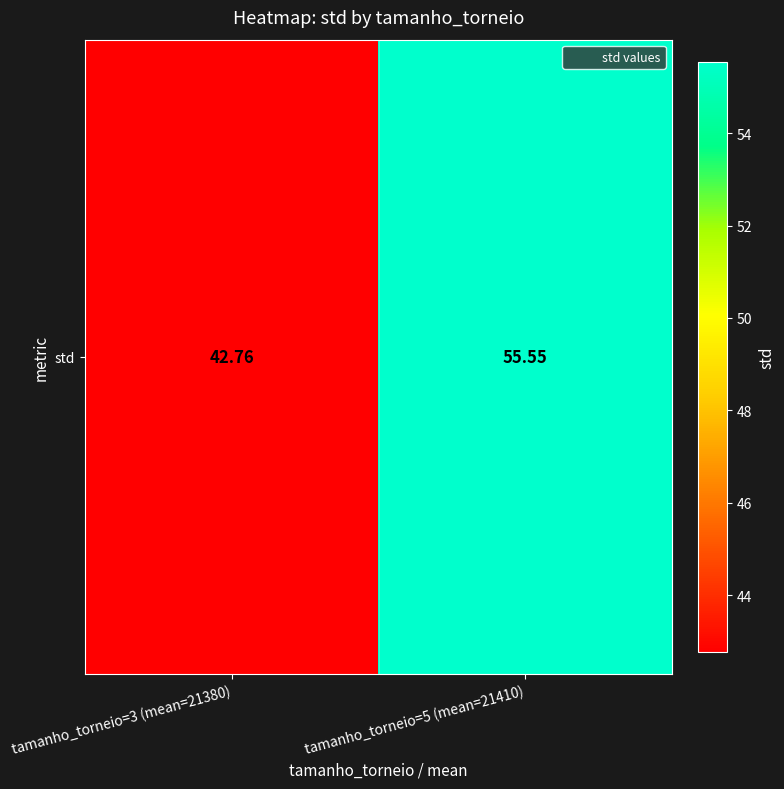

What is the maximum value shown in the chart?

55.5